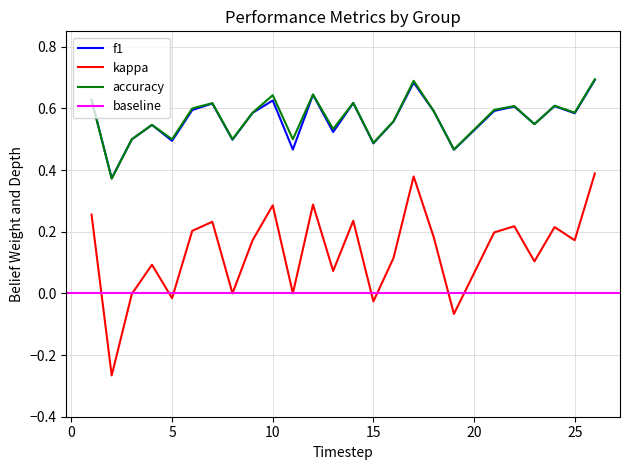

True or false: accuracy and kappa intersect in this chart.

False